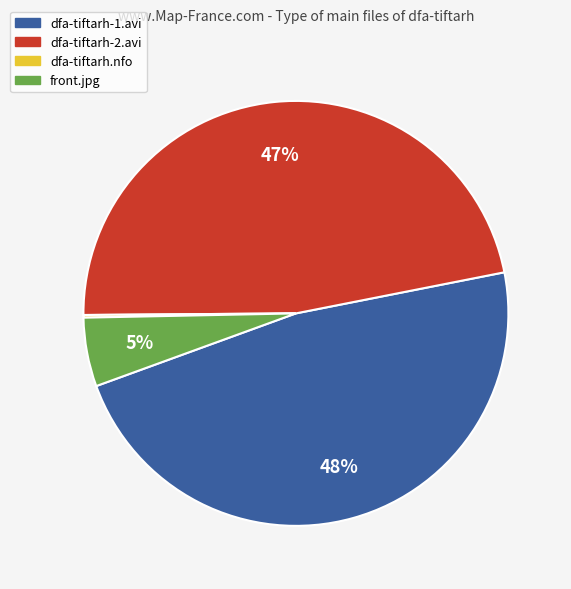

Does any single category account for the majority?

No